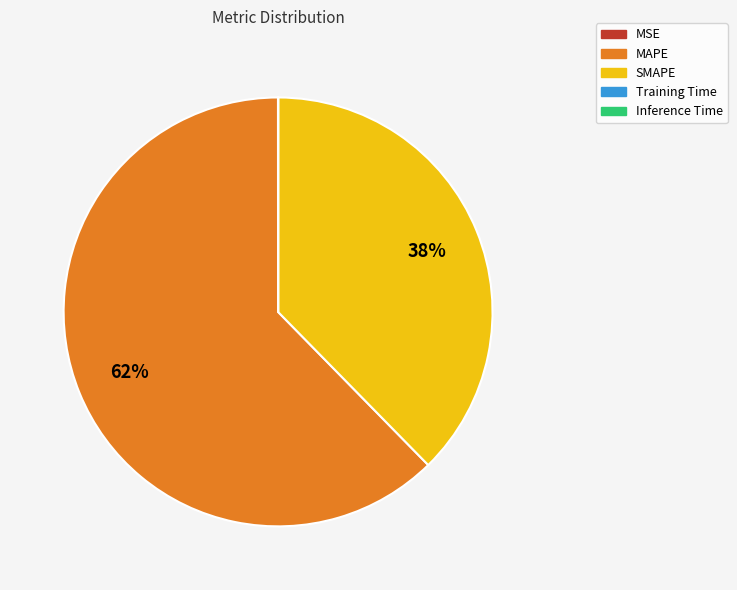

Between SMAPE and MAPE, which is larger?

MAPE